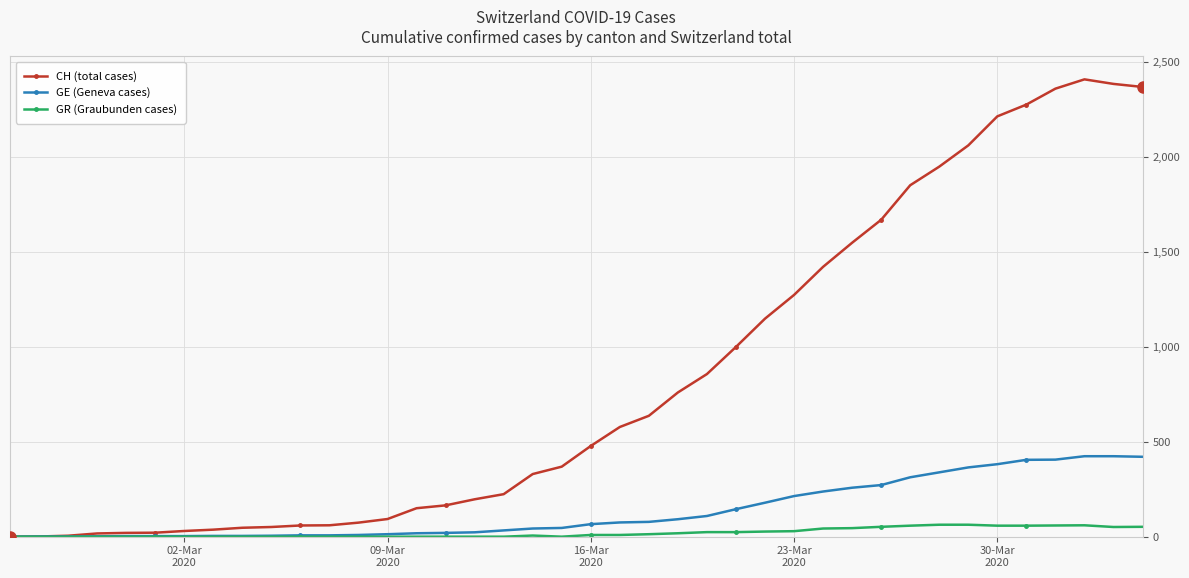

Which series has the largest total across all categories?

CH (total cases)